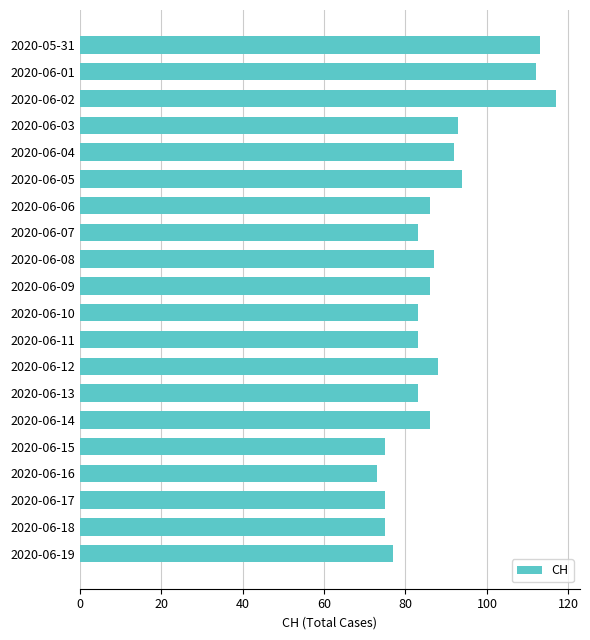

What is the difference between the second highest and second lowest values?

38